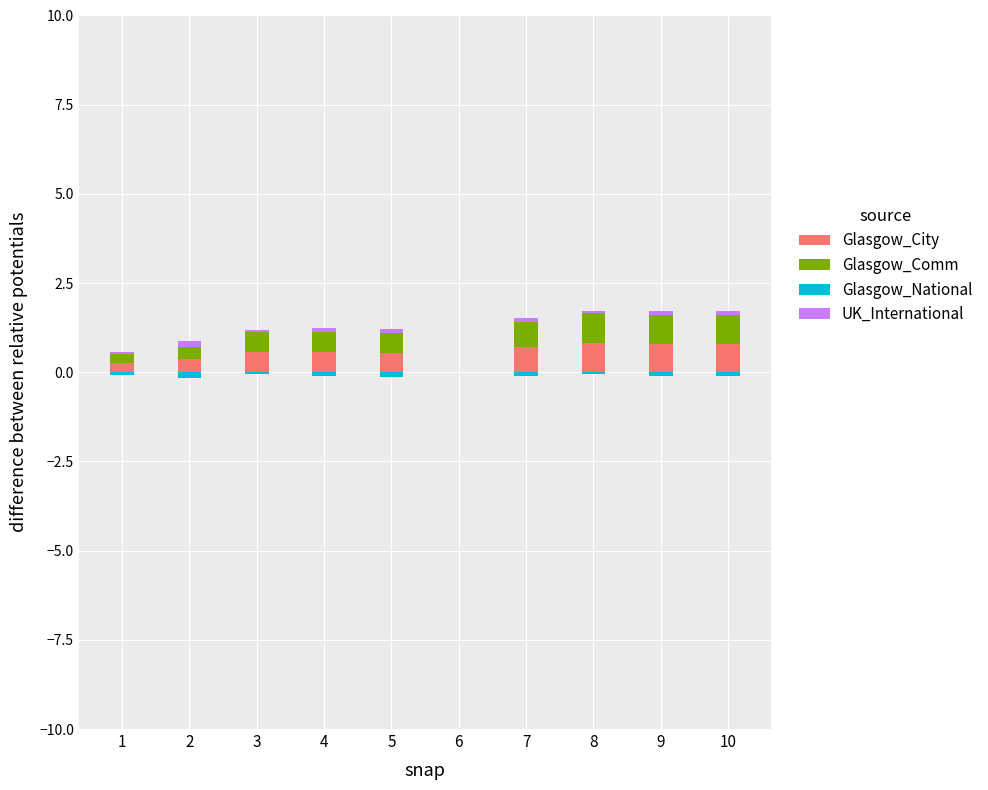

What is the total value across all series at 10?

1.7